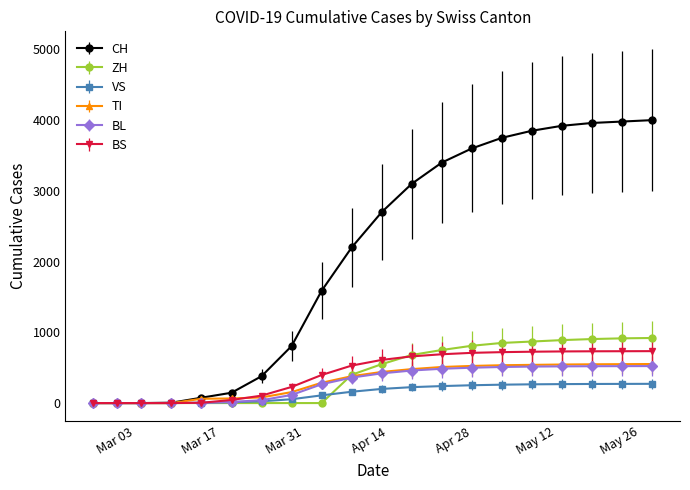

Which series has the largest range (max minus min)?

CH